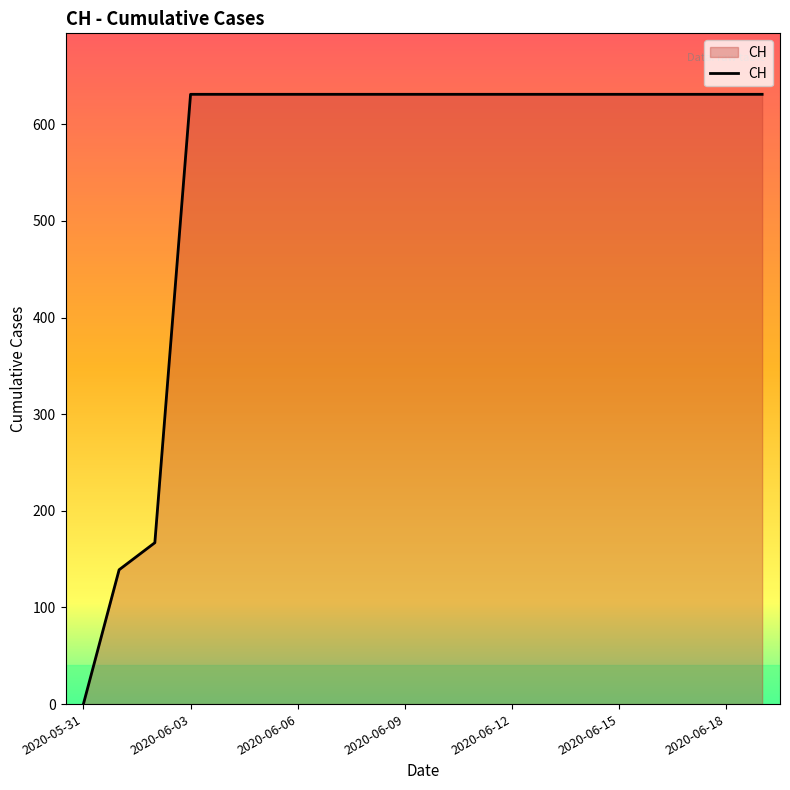

What is the maximum value shown in the chart?

631